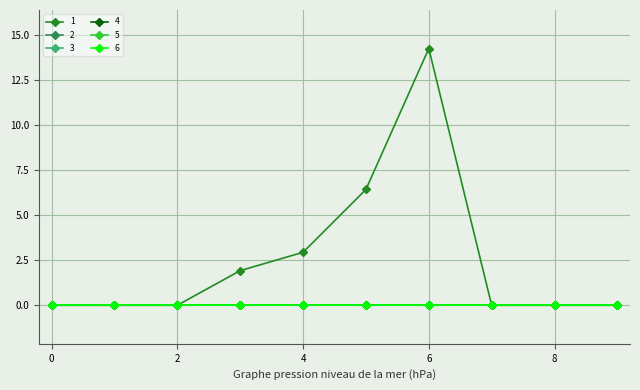

Does the chart have visible grid lines?

Yes